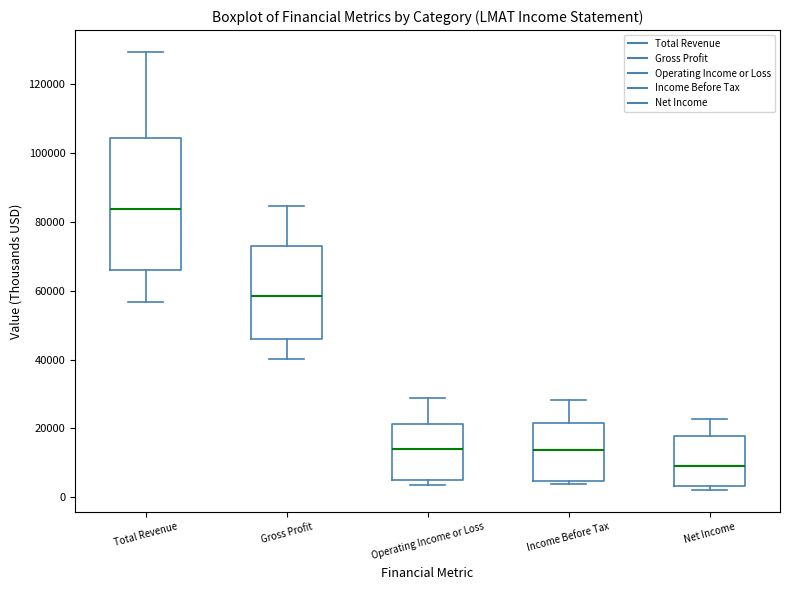

Where does the upper whisker of the box for Income Before Tax end on the y-axis? The values are not printed on the chart, so give them approximately, as read against the axis.

28000